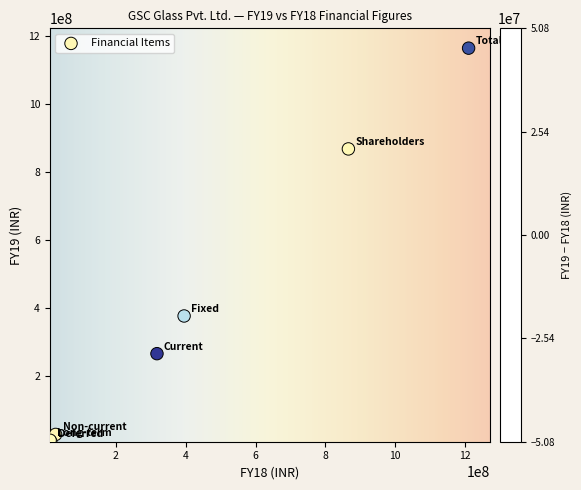

What Y value in the scatter plot is closest to 586448861?

377484456.3